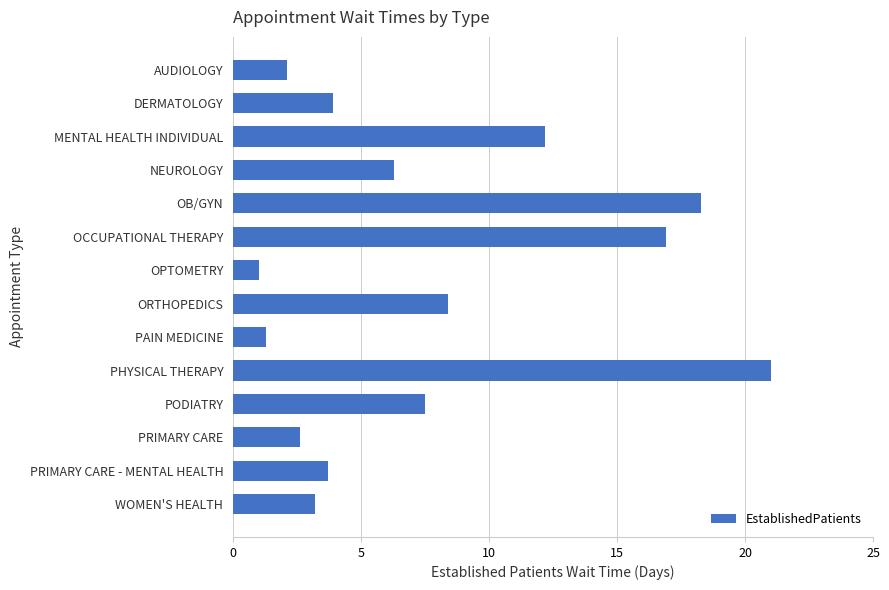

How many bars are there in total?

14